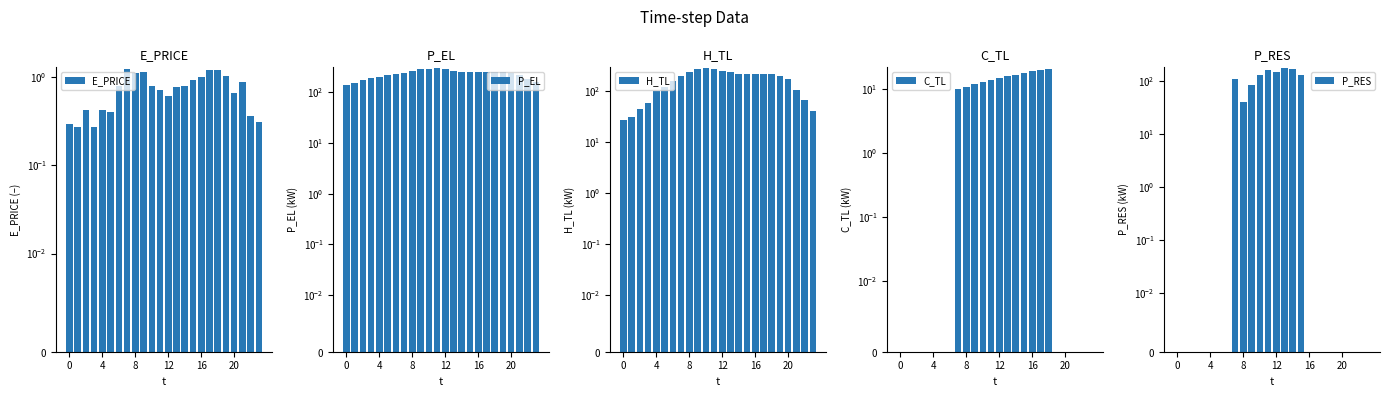

What is the label of the 7th bar from the left?

6